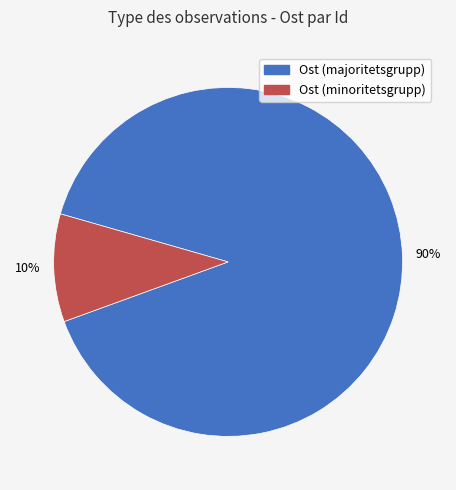

Is there a majority slice in this chart?

Yes